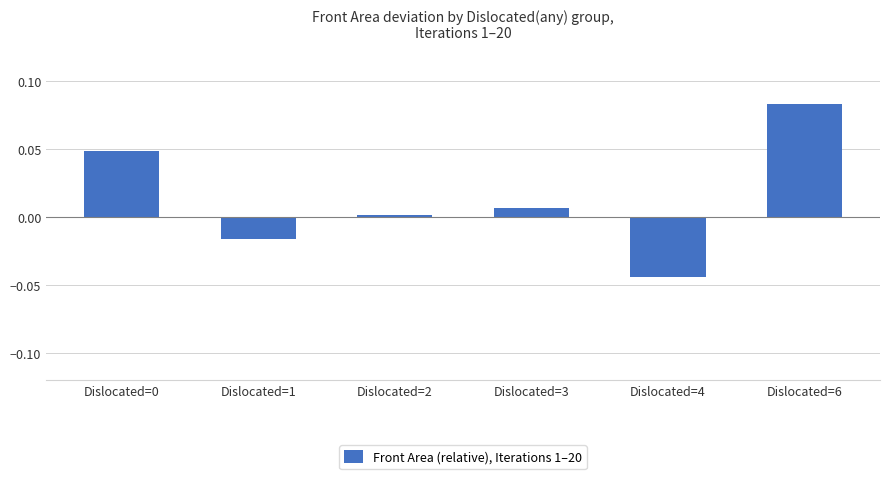

True or false: the data shows 0.1 at Dislocated=0.

False